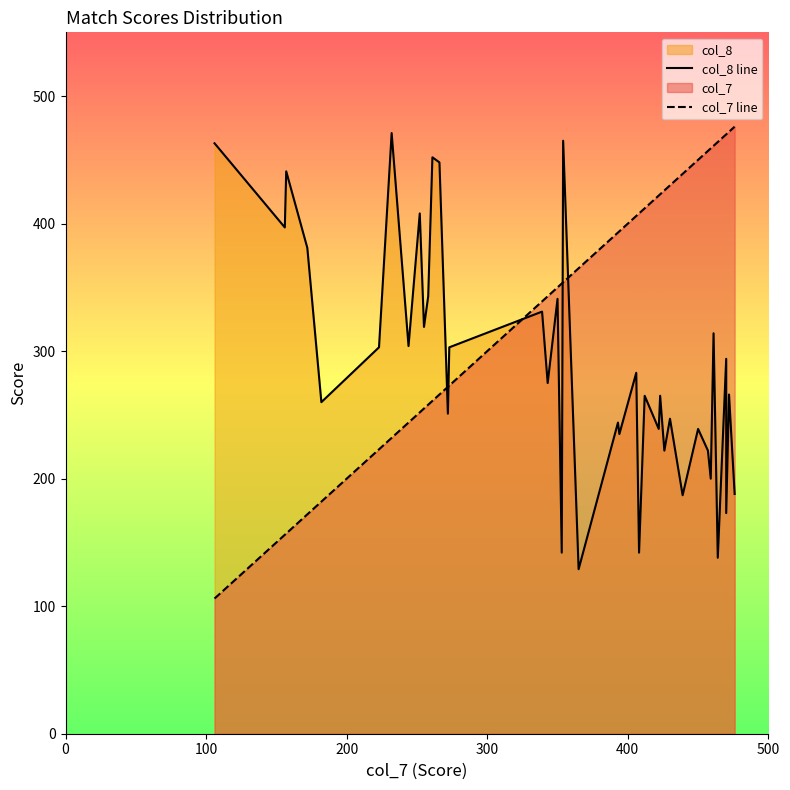

True or false: col_8 line and col_7 line intersect in this chart.

True